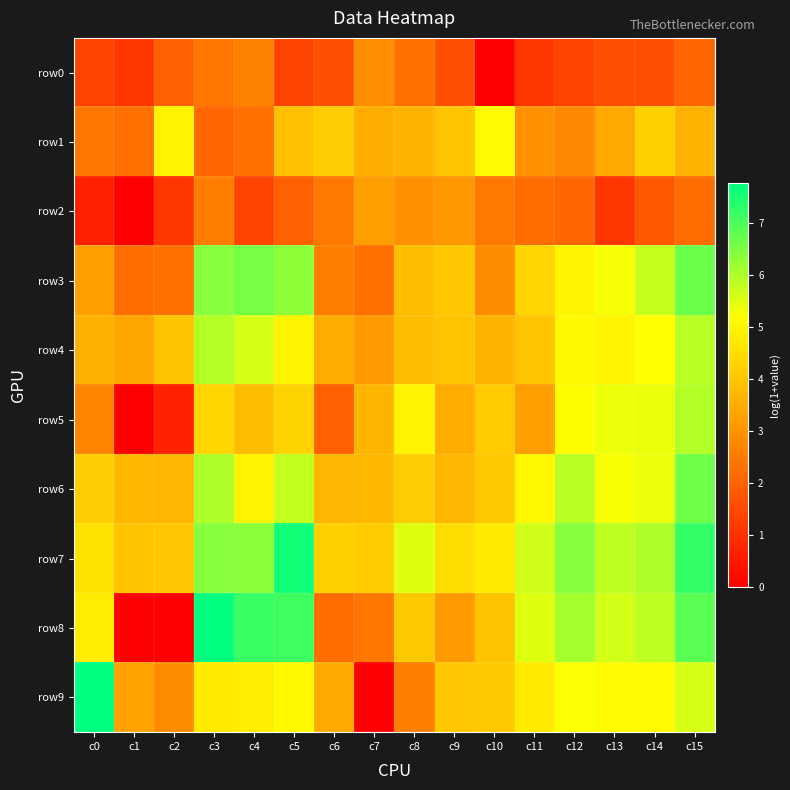

Reading left to right, list all the values displayed in this chart.

row0: c0=1.4	c1=1.1	c2=1.9	c3=2.4	c4=2.6	c5=1.4	c6=1.6	c7=2.9	c8=2.3	c9=1.6	c10=0.0	c11=1.1	c12=1.4	c13=1.6	c14=1.6	c15=2.1
row1: c0=2.4	c1=2.3	c2=4.9	c3=2.1	c4=2.3	c5=3.9	c6=4.2	c7=3.5	c8=3.7	c9=4.0	c10=5.1	c11=2.9	c12=2.8	c13=3.4	c14=4.2	c15=3.6
row2: c0=0.7	c1=0.0	c2=1.1	c3=2.6	c4=1.4	c5=1.9	c6=2.5	c7=3.2	c8=2.9	c9=3.1	c10=2.5	c11=2.2	c12=2.1	c13=1.1	c14=1.8	c15=2.2
row3: c0=3.3	c1=2.2	c2=2.3	c3=6.4	c4=6.6	c5=6.3	c6=2.6	c7=2.3	c8=3.9	c9=4.1	c10=2.8	c11=4.3	c12=5.0	c13=5.3	c14=5.7	c15=6.7
row4: c0=3.6	c1=3.4	c2=4.0	c3=5.9	c4=5.6	c5=5.0	c6=3.5	c7=3.1	c8=3.9	c9=4.0	c10=3.7	c11=4.0	c12=5.1	c13=5.0	c14=5.2	c15=5.9
row5: c0=2.7	c1=0.0	c2=0.7	c3=4.4	c4=3.9	c5=4.3	c6=1.9	c7=3.7	c8=5.0	c9=3.5	c10=4.1	c11=3.2	c12=5.1	c13=5.4	c14=5.4	c15=6.0
row6: c0=4.2	c1=3.7	c2=3.7	c3=6.0	c4=5.0	c5=5.8	c6=3.7	c7=3.7	c8=4.2	c9=3.7	c10=4.1	c11=5.0	c12=5.9	c13=5.2	c14=5.4	c15=6.6
row7: c0=4.6	c1=4.0	c2=4.1	c3=6.4	c4=6.4	c5=7.6	c6=4.2	c7=4.1	c8=5.5	c9=4.5	c10=4.8	c11=5.7	c12=6.4	c13=5.8	c14=6.0	c15=7.2
row8: c0=4.8	c1=0.0	c2=0.0	c3=7.8	c4=7.2	c5=7.1	c6=2.2	c7=2.4	c8=4.1	c9=3.1	c10=4.0	c11=5.5	c12=6.1	c13=5.6	c14=5.8	c15=6.9
row9: c0=7.8	c1=3.3	c2=2.8	c3=4.8	c4=4.8	c5=5.0	c6=3.4	c7=0.0	c8=2.6	c9=4.0	c10=4.1	c11=4.7	c12=5.2	c13=5.1	c14=5.1	c15=5.6